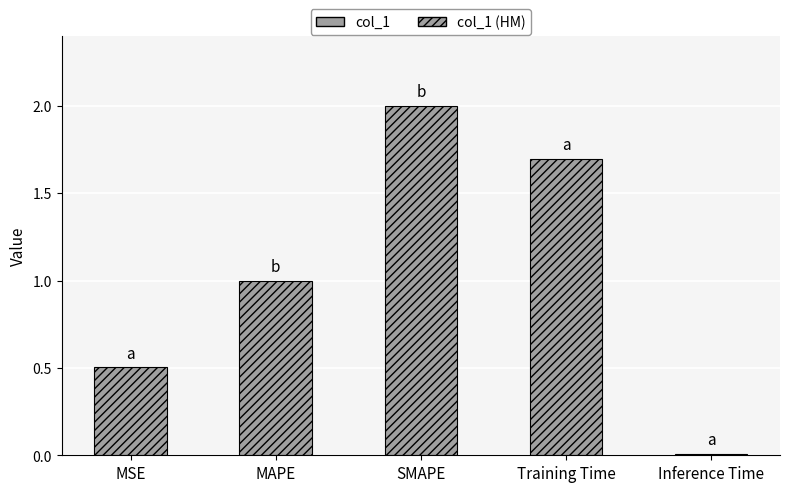

What is the difference between the maximum and minimum values?

2.0